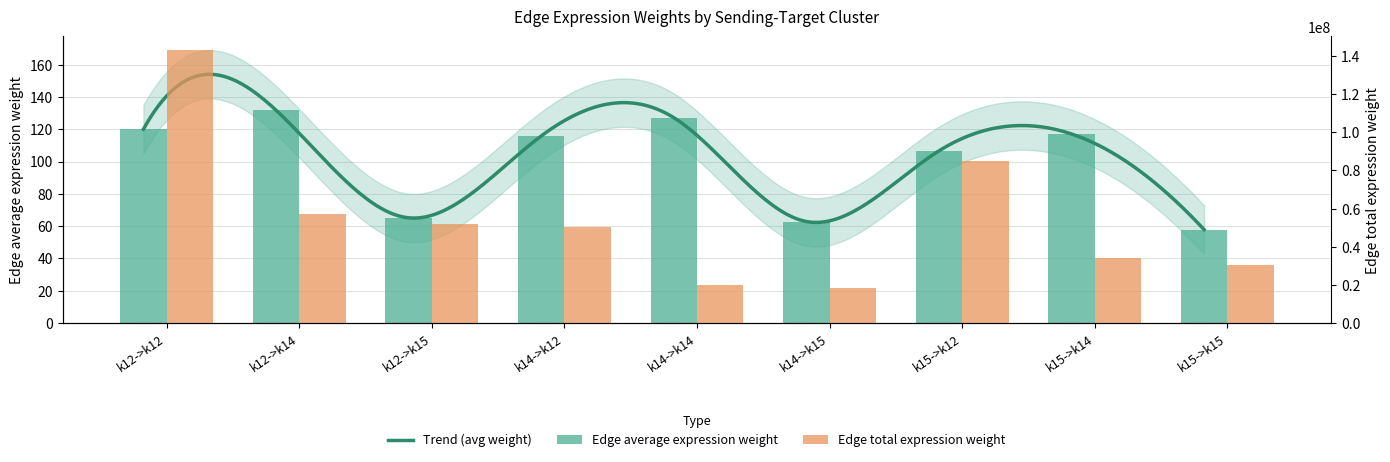

What is the sum of the Edge total expression weight values at k14->k14 and k15->k15?

50812190.0